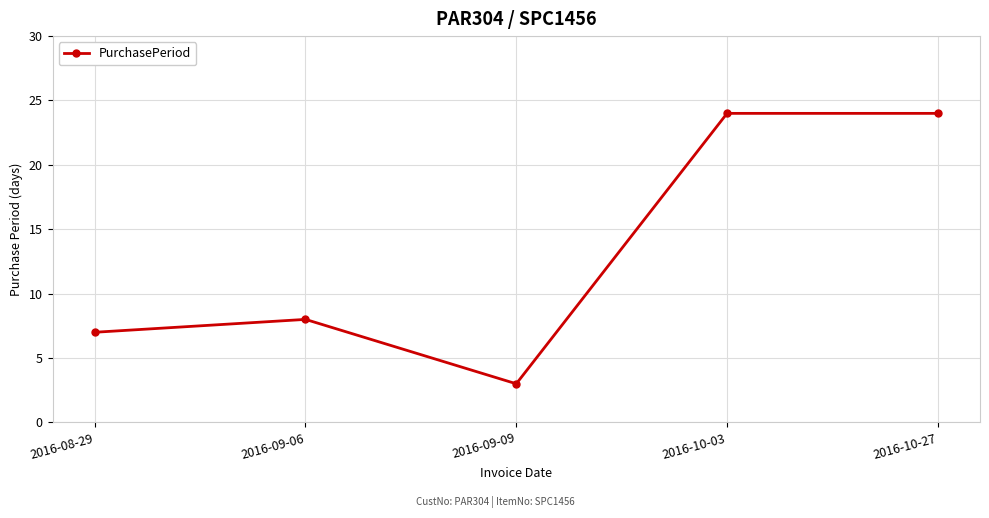

Where is the first local minimum?

2016-09-09